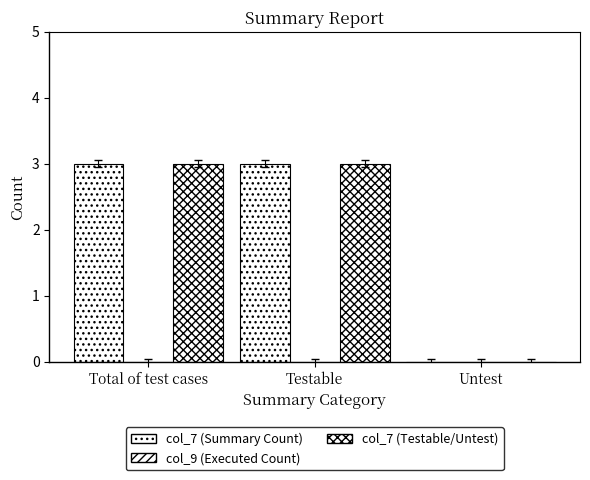

How many col_7 (Testable/Untest) values are between 0 and 3?

3